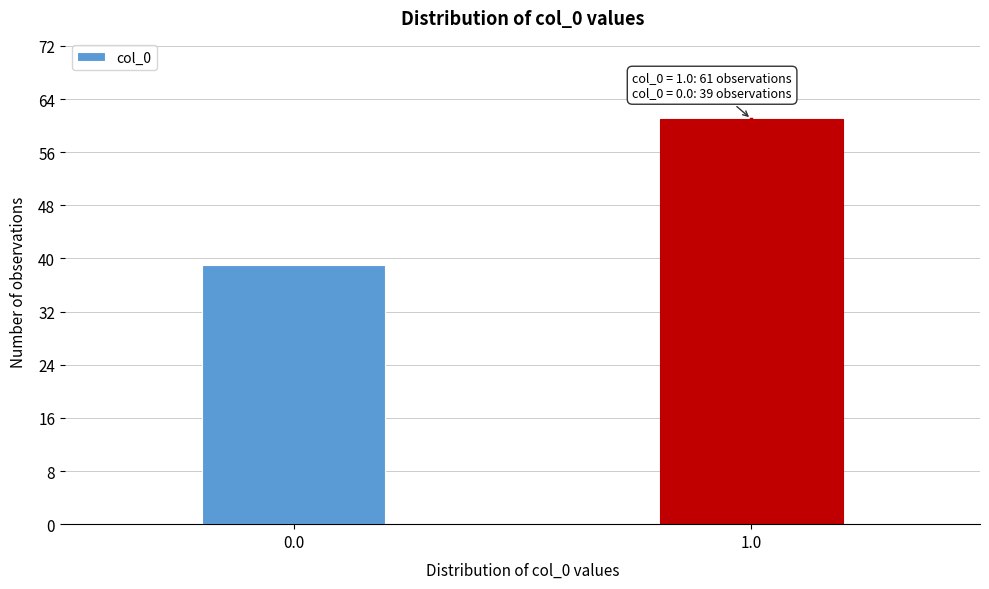

Reading right to left, transcribe all the data shown in this chart.

61	39